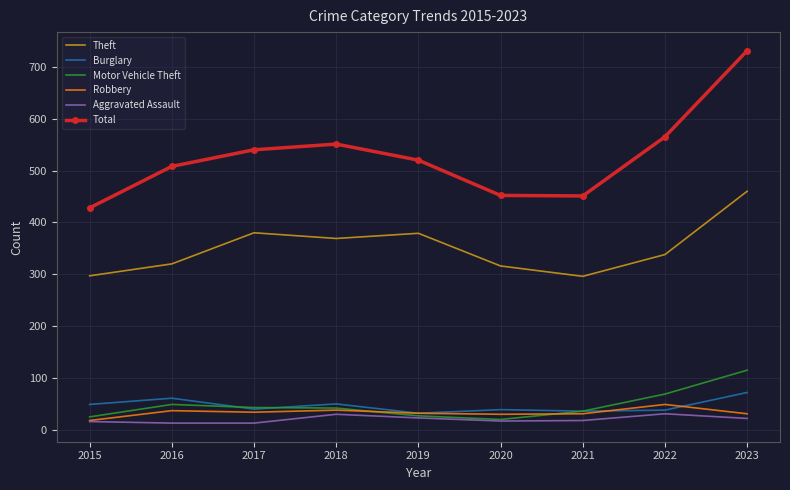

Is it true that Robbery equals 31 at 2023?

True